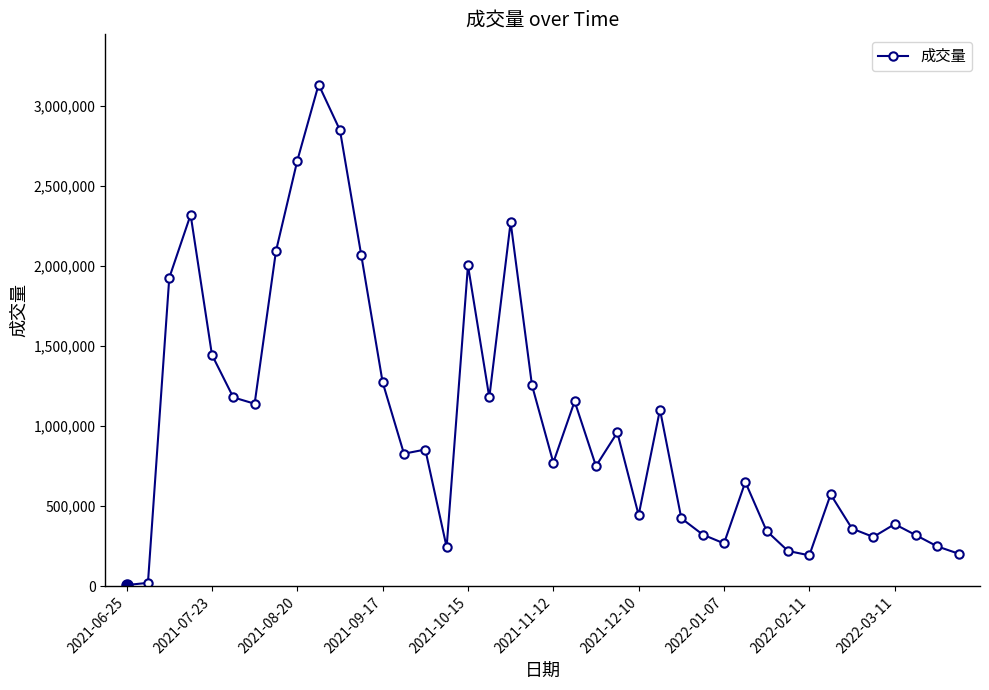

What is the maximum value shown in the chart?

3134555